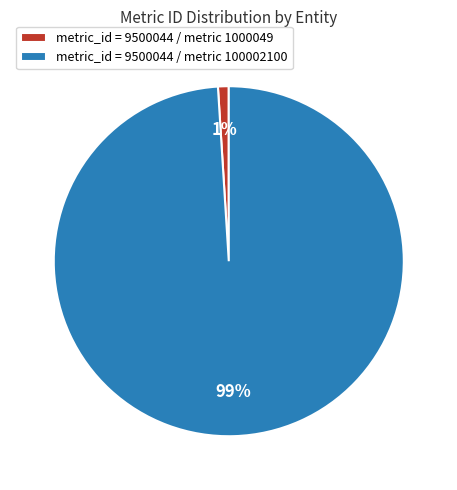

Which slice is the largest?

metric_id = 9500044 / metric 100002100